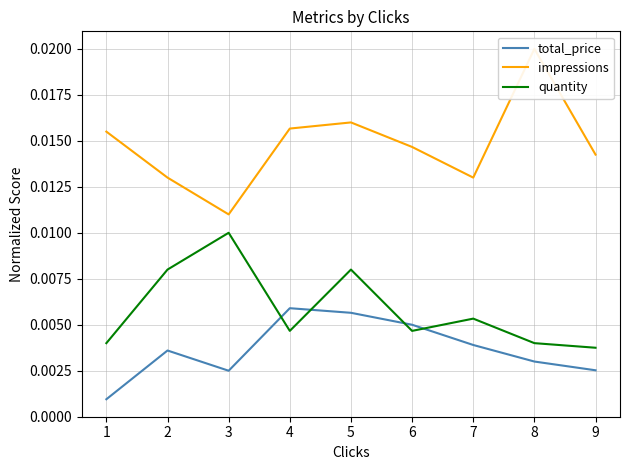

Which series ends up on top after the final intersection of total_price and quantity?

quantity